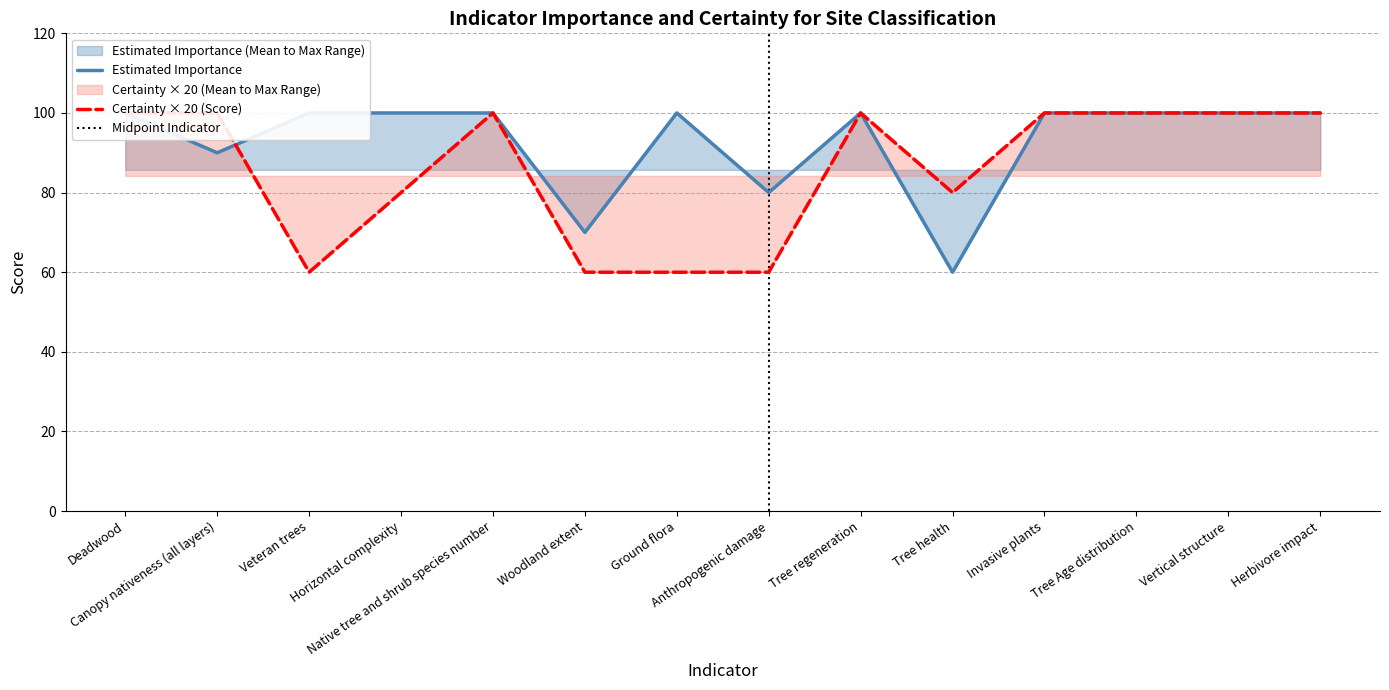

How many interior local peaks does the Estimated importance series have?

2